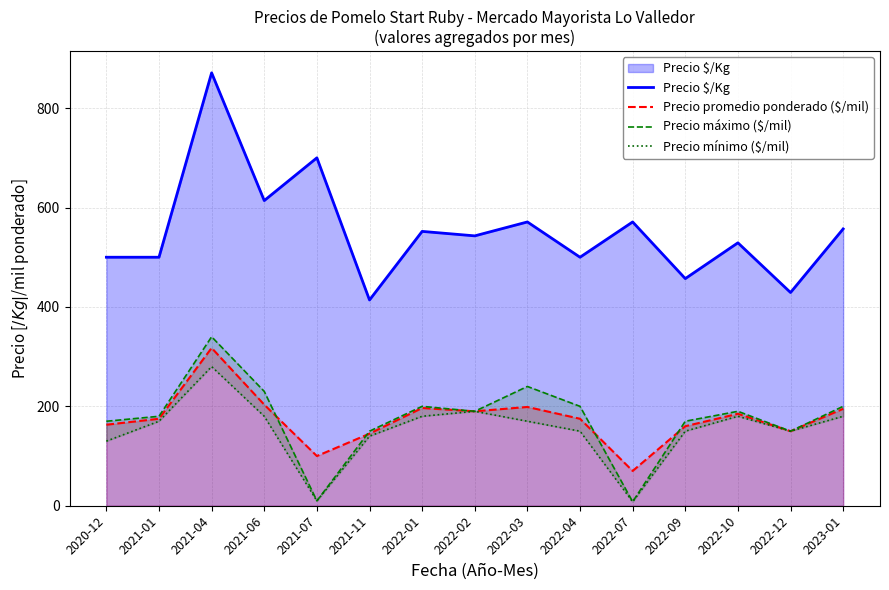

Is the value of Precio promedio ponderado ($/mil) at 2022-01 greater than the value of Precio mínimo ($/mil) at 2021-06?

Yes